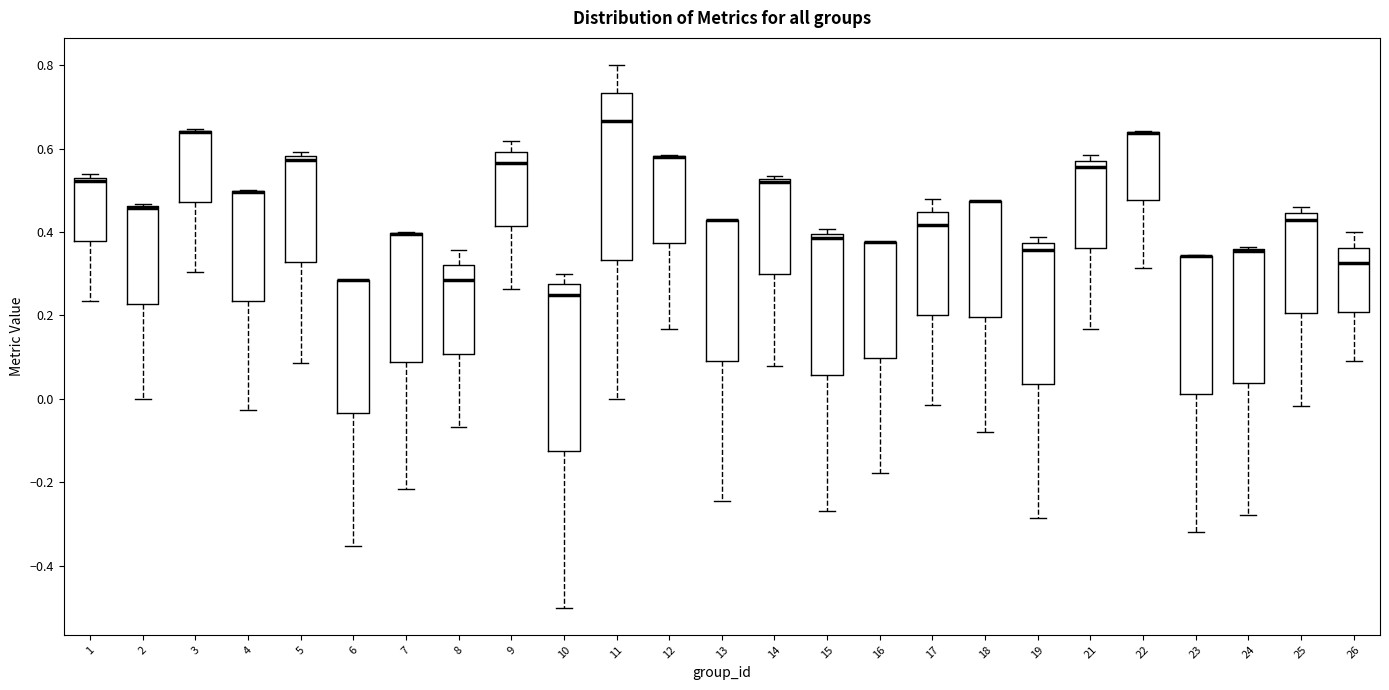

Where does the lower whisker of the box at x = 7 end on the y-axis? The values are not printed on the chart, so give them approximately, as read against the axis.

-0.22